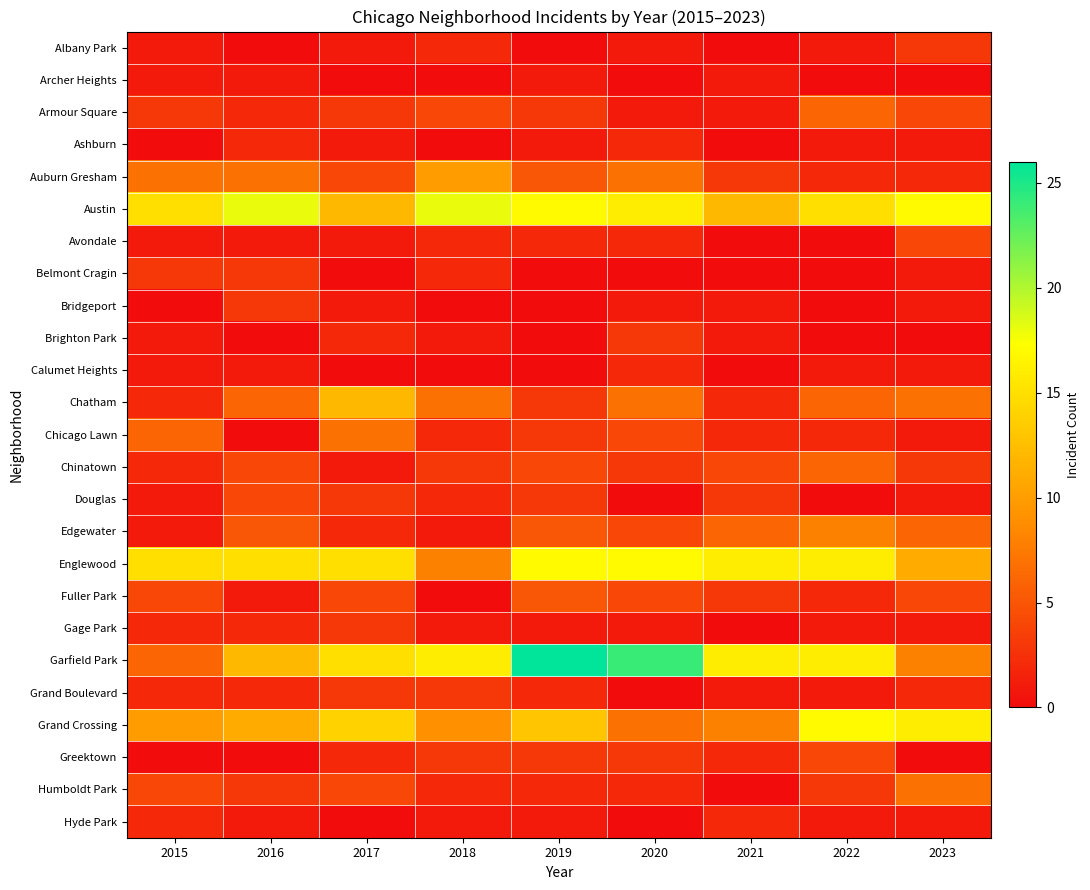

Which series has the largest total across all categories?

Austin